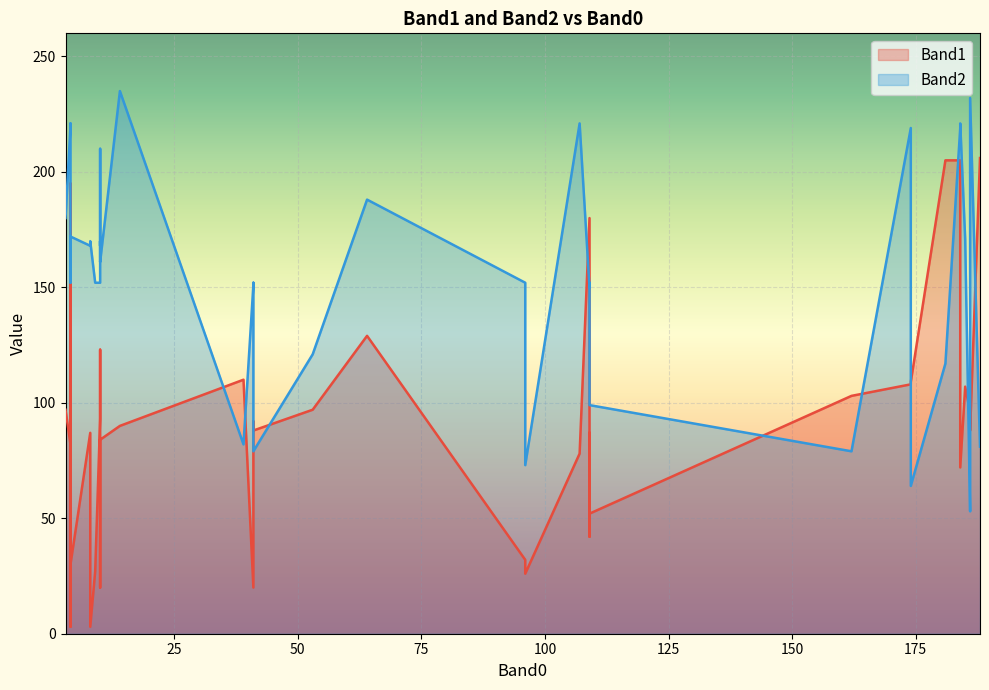

Reading left to right, what are all the values shown in this chart?

Band1: 39=110	174=109	186=97	184=205	14=90	184=72	174=108	181=205	107=78	186=88	188=206	162=103	41=88	186=96	53=97	41=20	41=92	64=129	185=107	3=97	4=3	10=82	10=93	10=84	10=81	109=180	109=87	4=82	9=27	109=42	109=52	4=44	96=26	4=30	4=195	8=3	96=32	8=87	10=123	10=20
Band2: 39=82	174=64	186=85	184=219	14=235	184=221	174=219	181=117	107=221	186=232	188=81	162=79	41=79	186=53	53=121	41=151	41=152	64=188	185=171	3=180	4=221	10=170	10=152	10=161	10=168	109=150	109=152	4=220	9=152	109=152	109=99	4=152	96=73	4=172	4=170	8=170	96=152	8=168	10=210	10=169